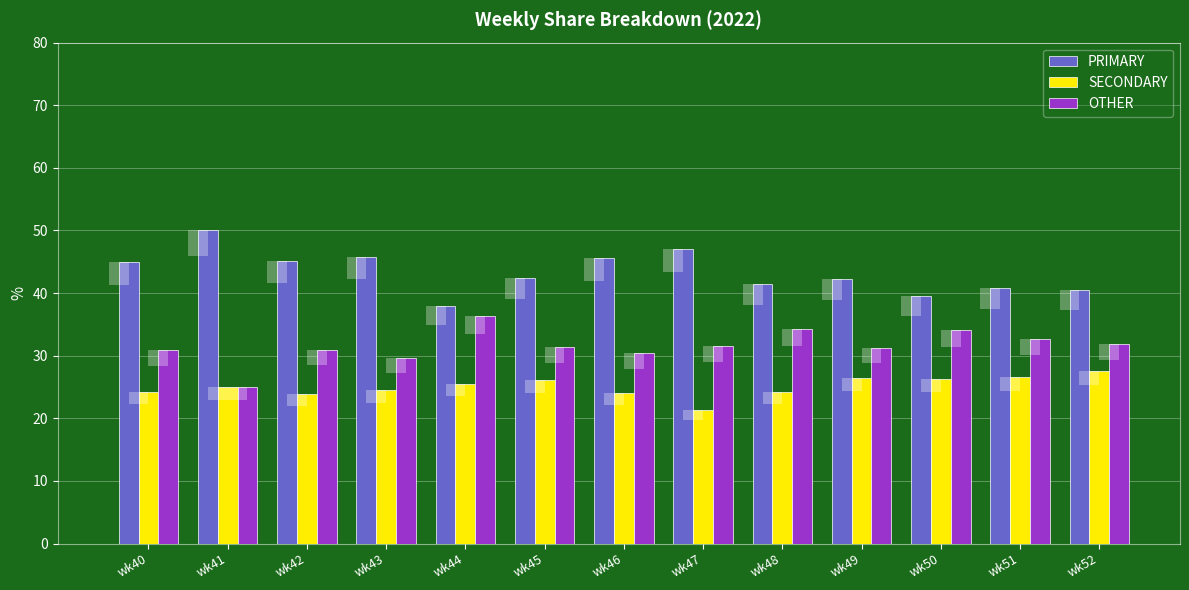

Which series has the widest spread of values?

PRIMARY